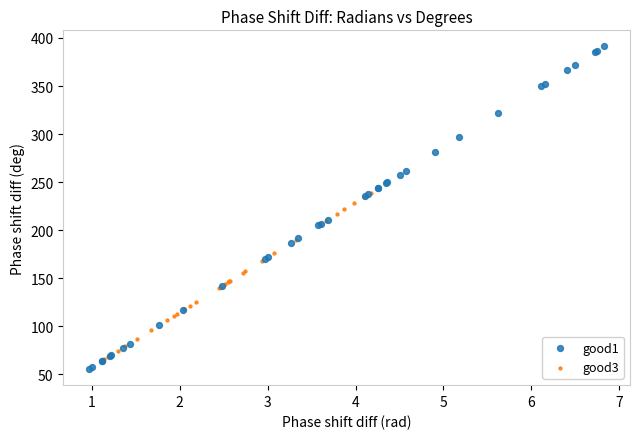

What are all the series names shown in the legend?

good1, good3